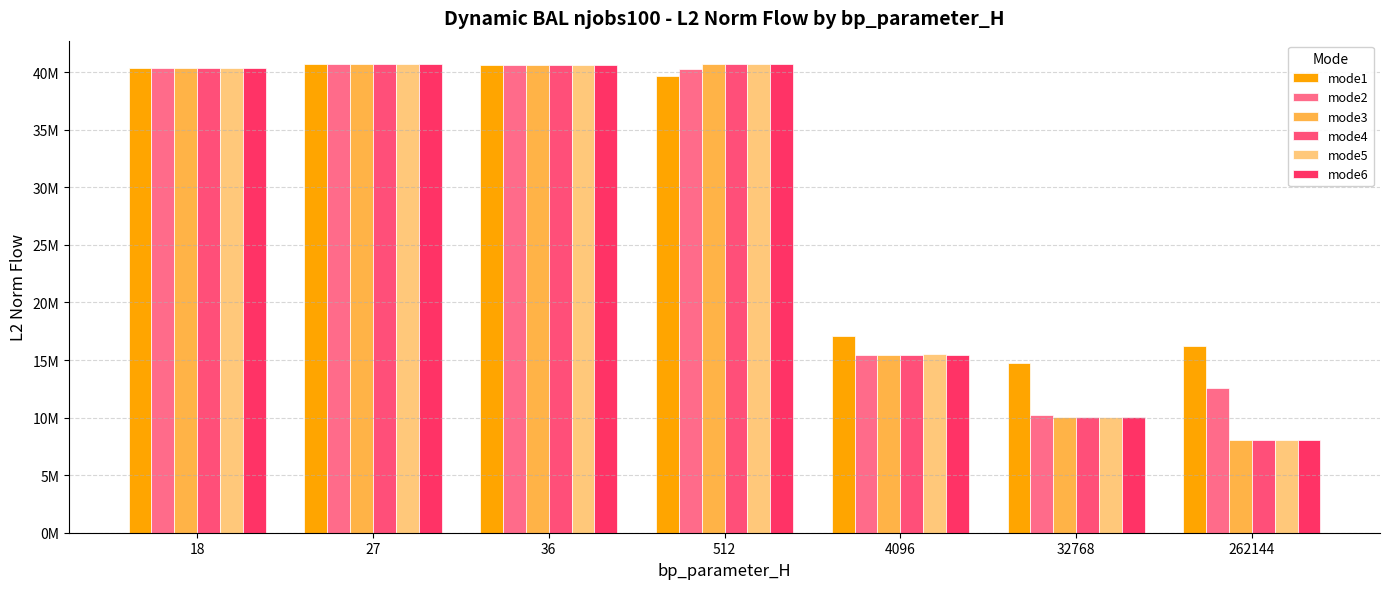

Which series has the largest total across all categories?

mode1